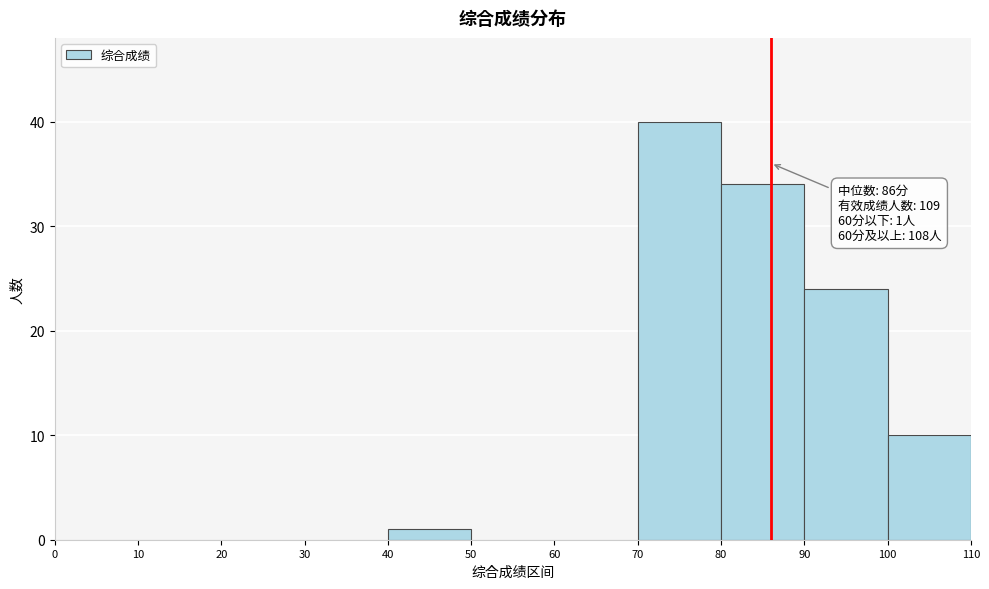

Over which range of the x-axis is the bar tallest?

70 to 80